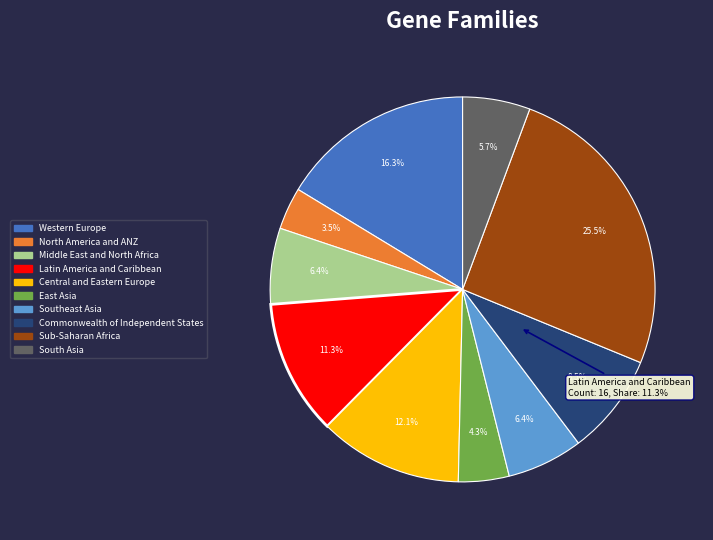

What is the total percentage of Sub-Saharan Africa and South Asia?

31.2%